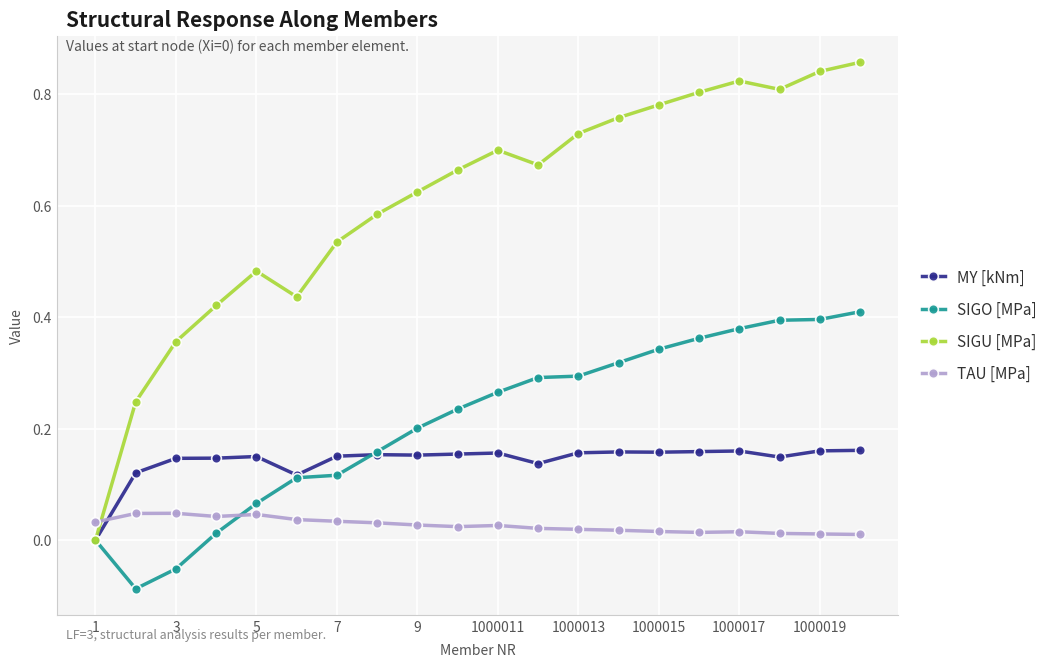

List the series in order of their peak value, lowest first.

TAU [MPa], MY [kNm], SIGO [MPa], SIGU [MPa]